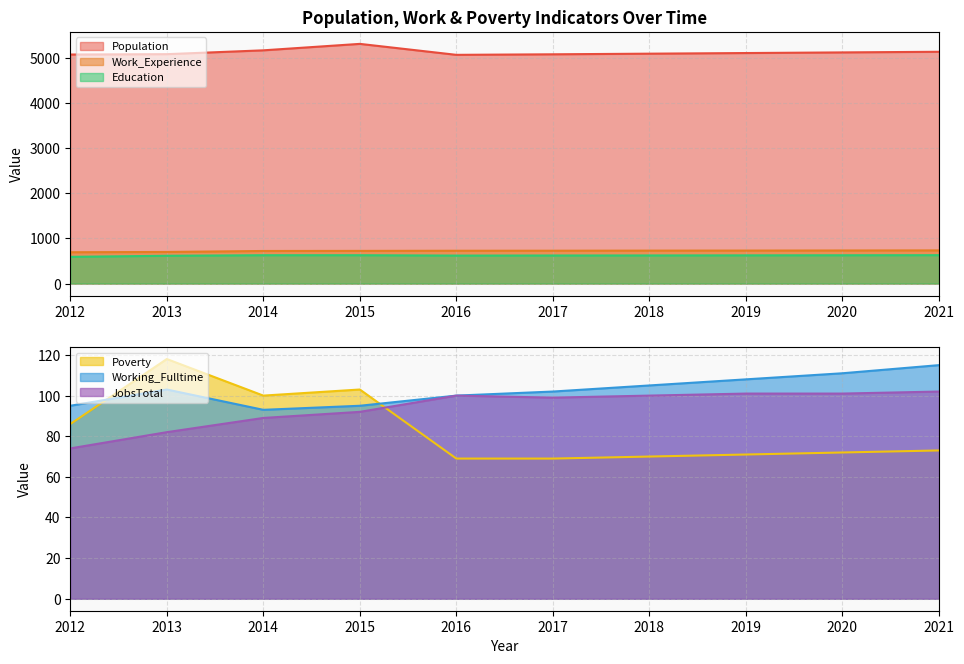

What is the difference between the maximum and minimum values in the Population series?

243